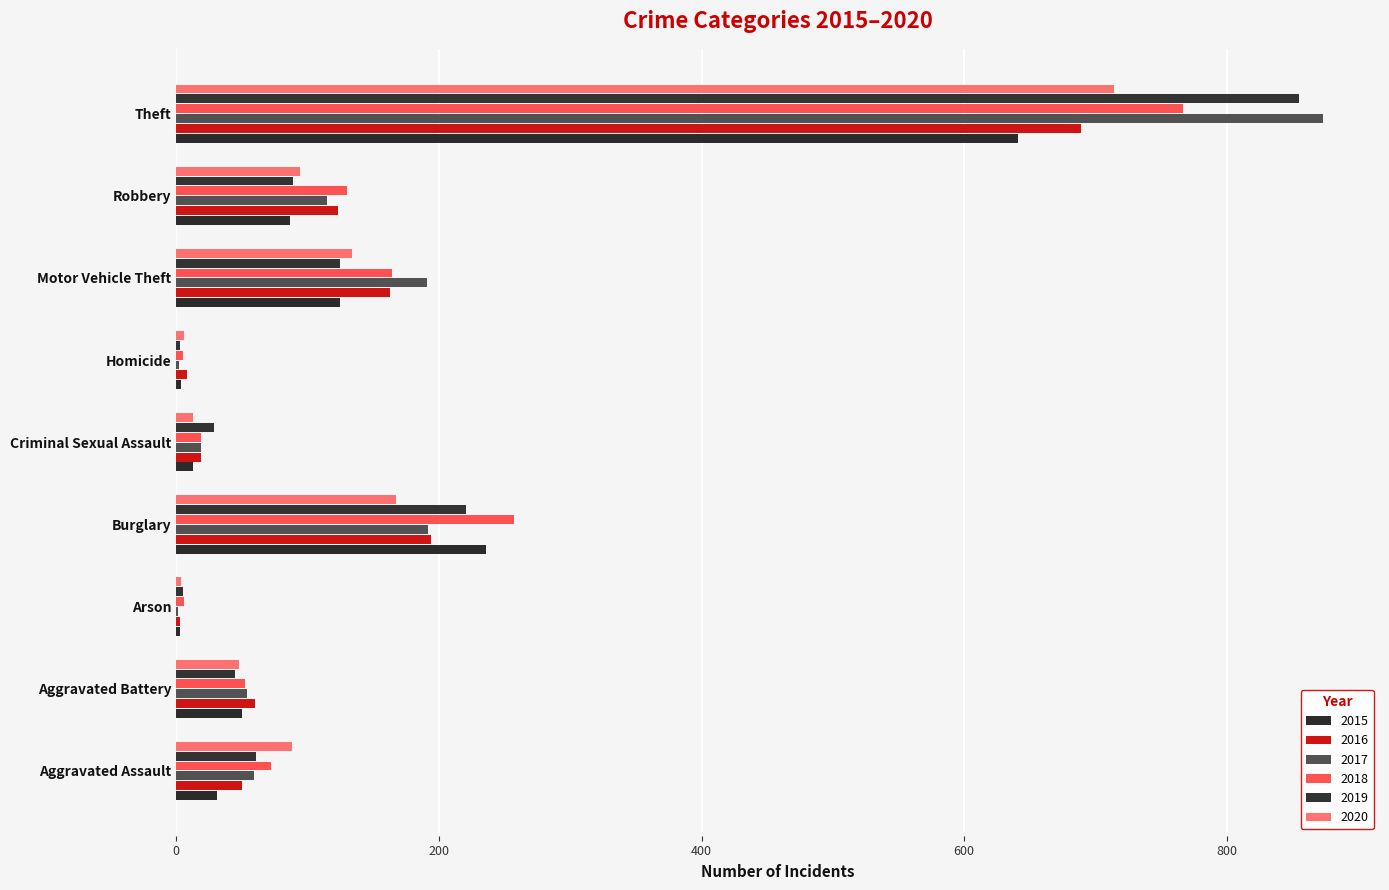

Is it true that 2018 equals 1063 at Theft?

False